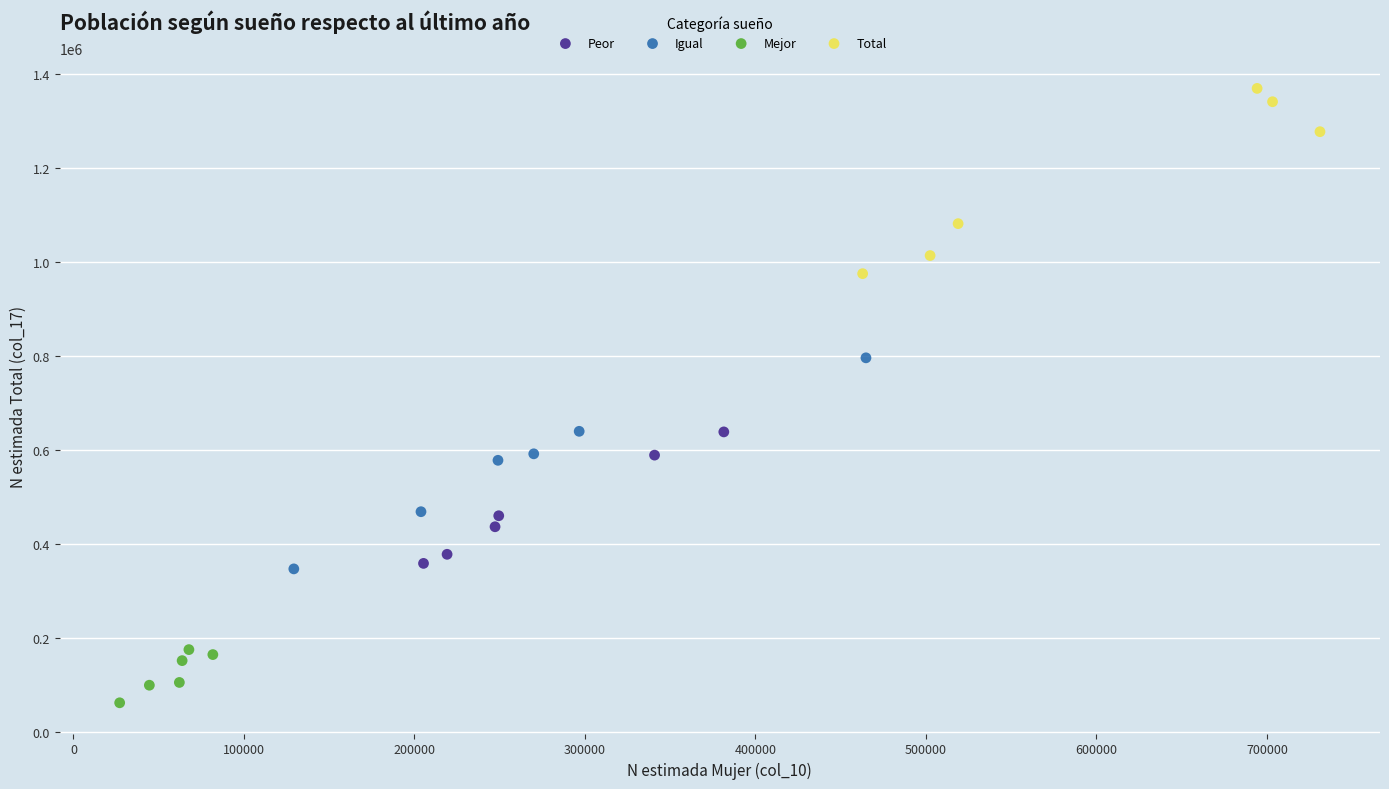

Which series contains the lowest Y value?

Mejor